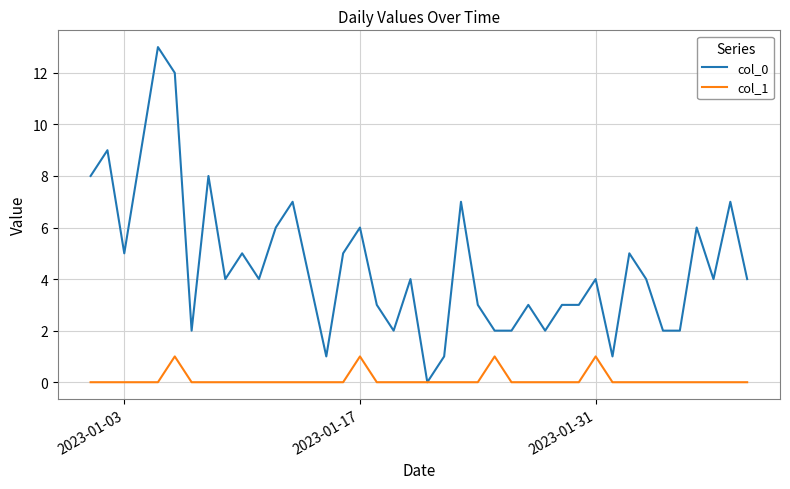

List the series in order of their overall mean, lowest first.

col_1, col_0